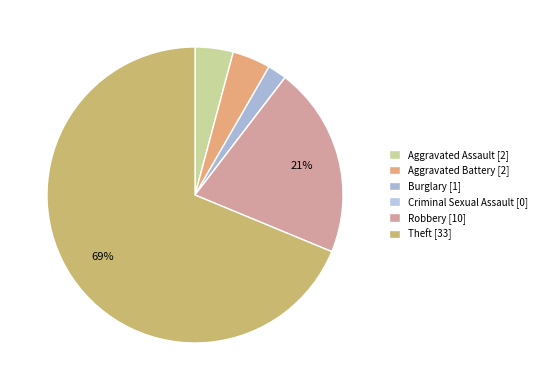

To the nearest percent, what is the difference between the largest and smallest slice percentages?

69%